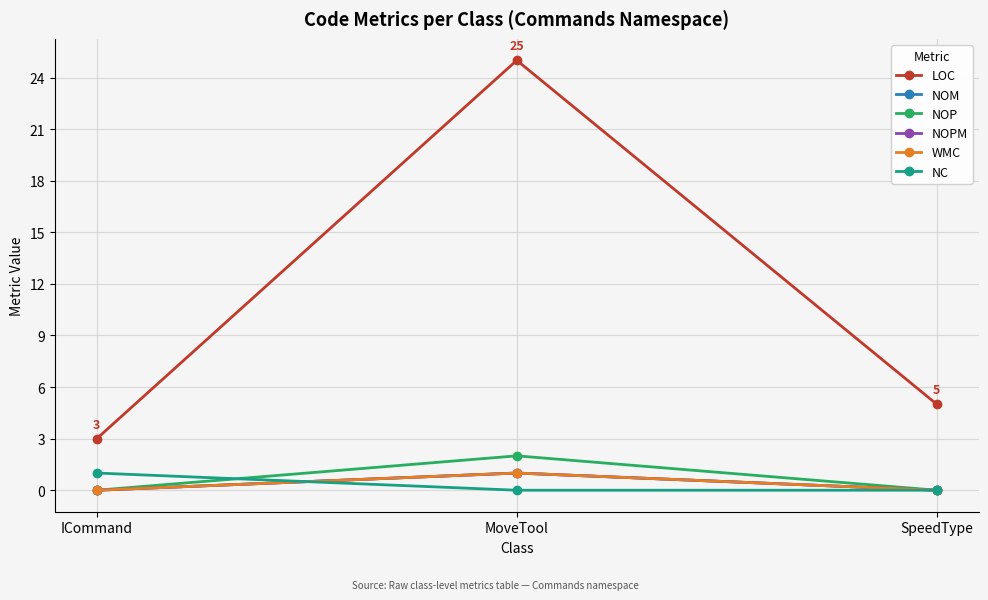

The value of LOC at SpeedType is 3. True or false?

False